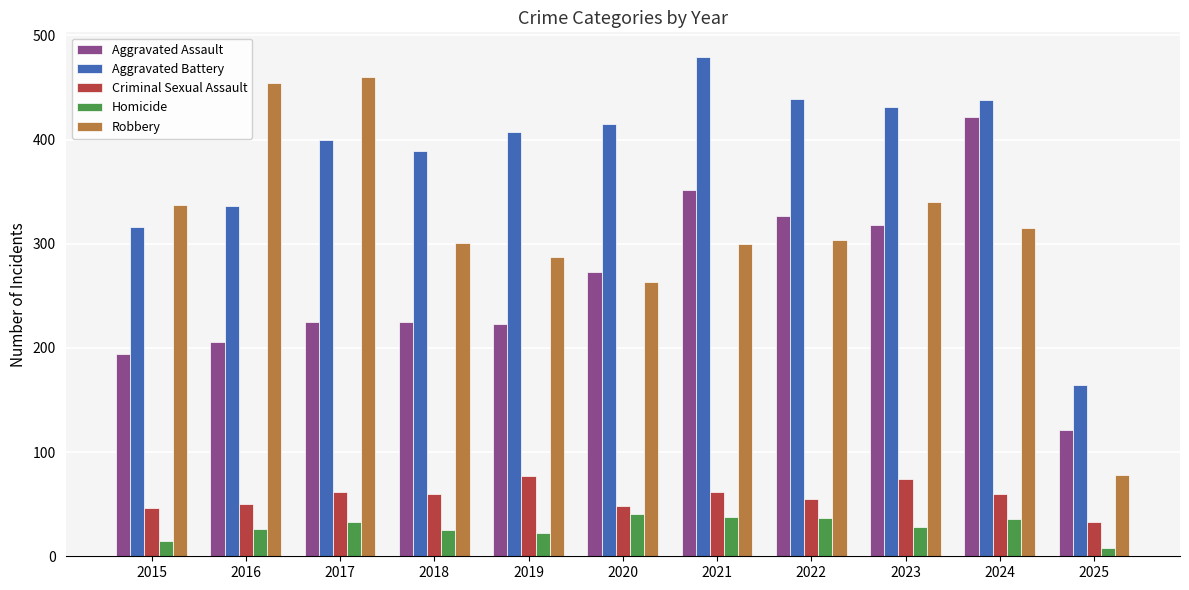

What is the average value of the Homicide series?

28